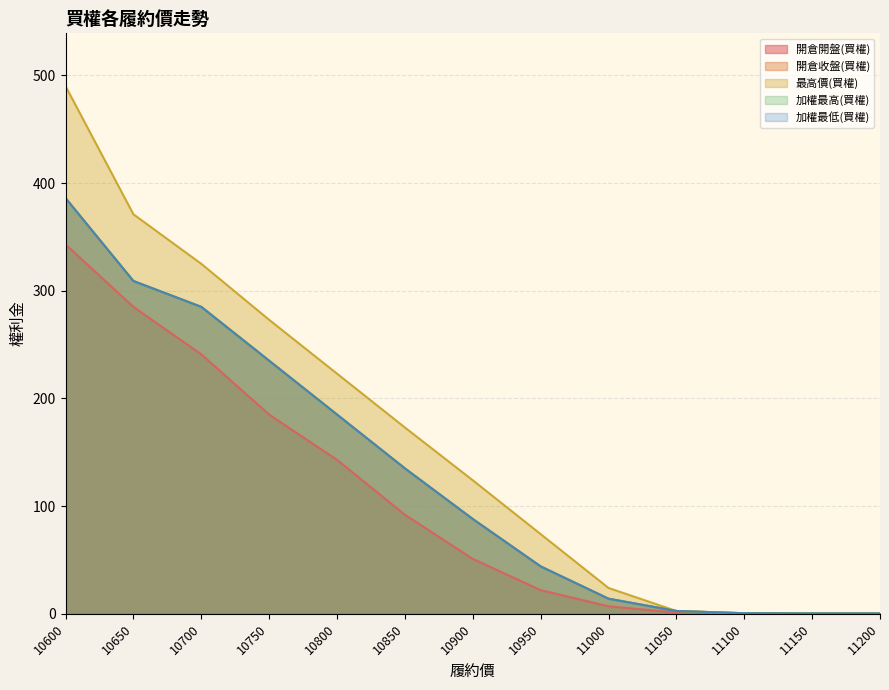

Is it true that 最高價(買權) equals 0.3 at 11200?

True